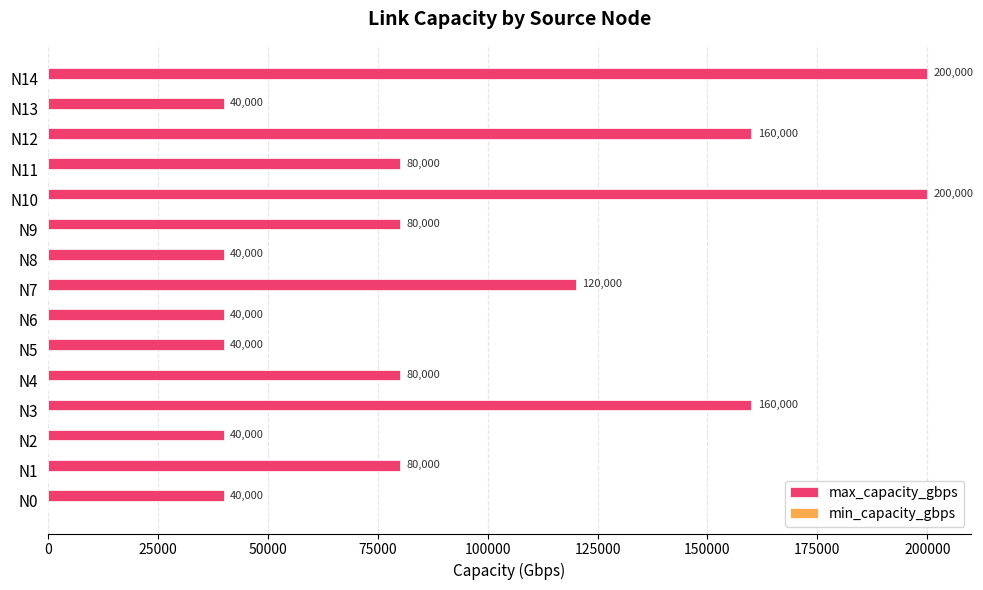

Is it true that the value at N1 is 80000?

True